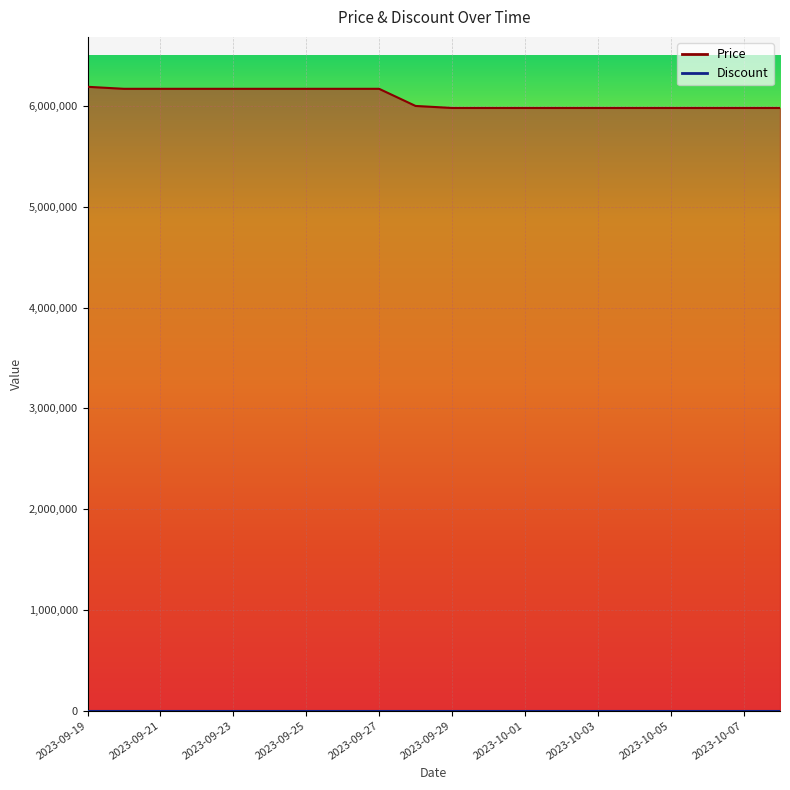

Rank the categories by value from lowest to highest.

2023-09-29, 2023-09-30, 2023-10-01, 2023-10-02, 2023-10-03, 2023-10-04, 2023-10-05, 2023-10-06, 2023-10-07, 2023-10-08, 2023-09-28, 2023-09-20, 2023-09-21, 2023-09-22, 2023-09-23, 2023-09-24, 2023-09-25, 2023-09-26, 2023-09-27, 2023-09-19